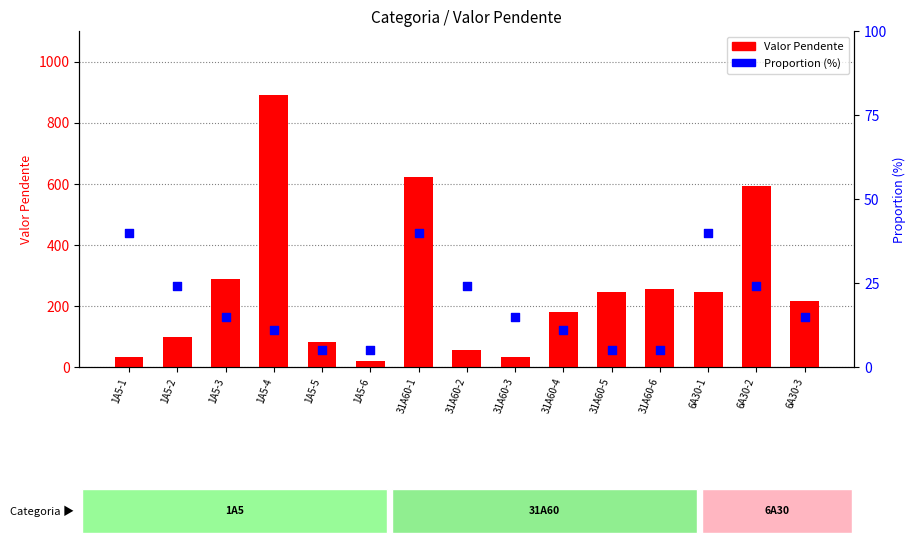

At how many categories does at least one series exceed 240?

7